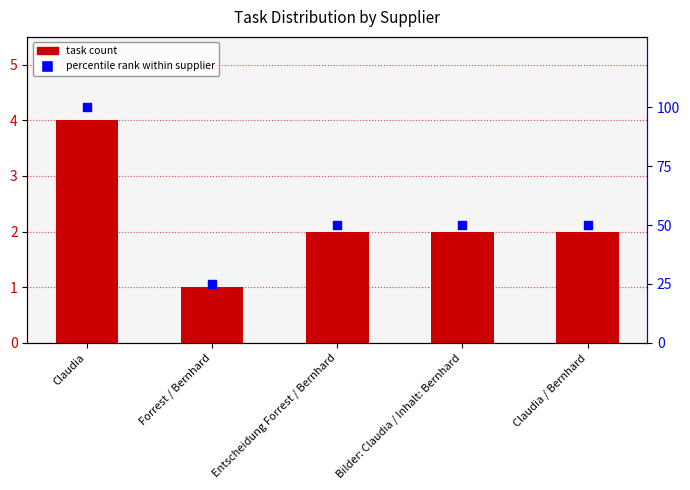

Which series has the largest Y range (max minus min)?

percentile rank within supplier